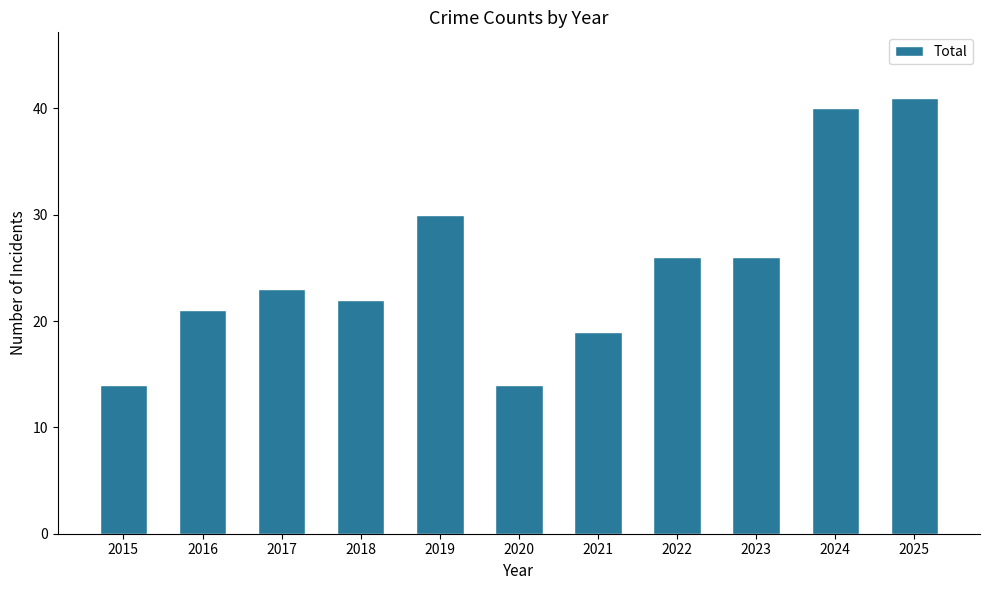

How many categories are shown in the chart?

11